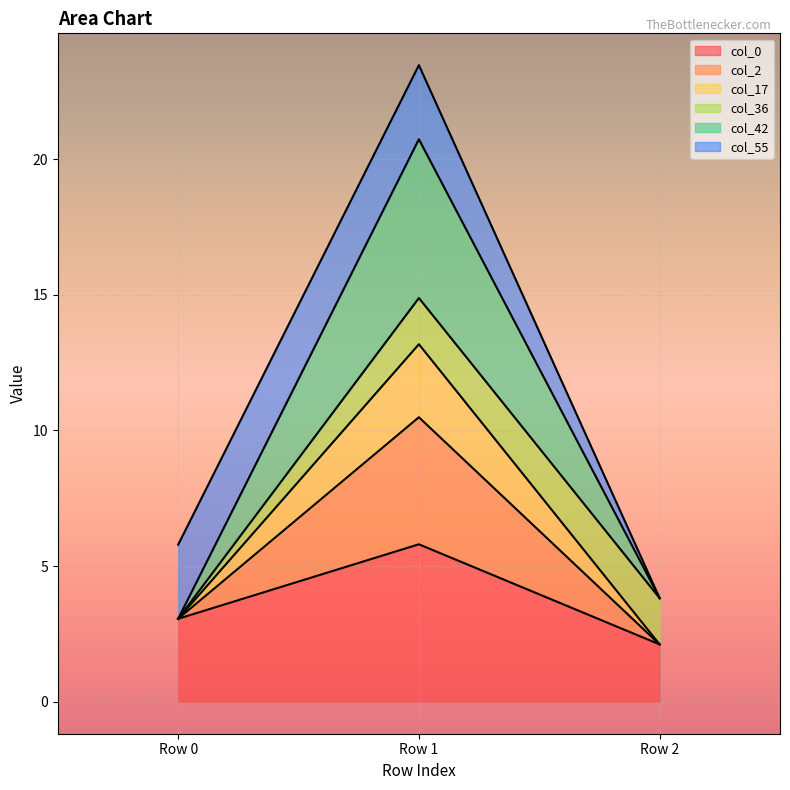

At which label does col_0 reach its peak?

Row 1